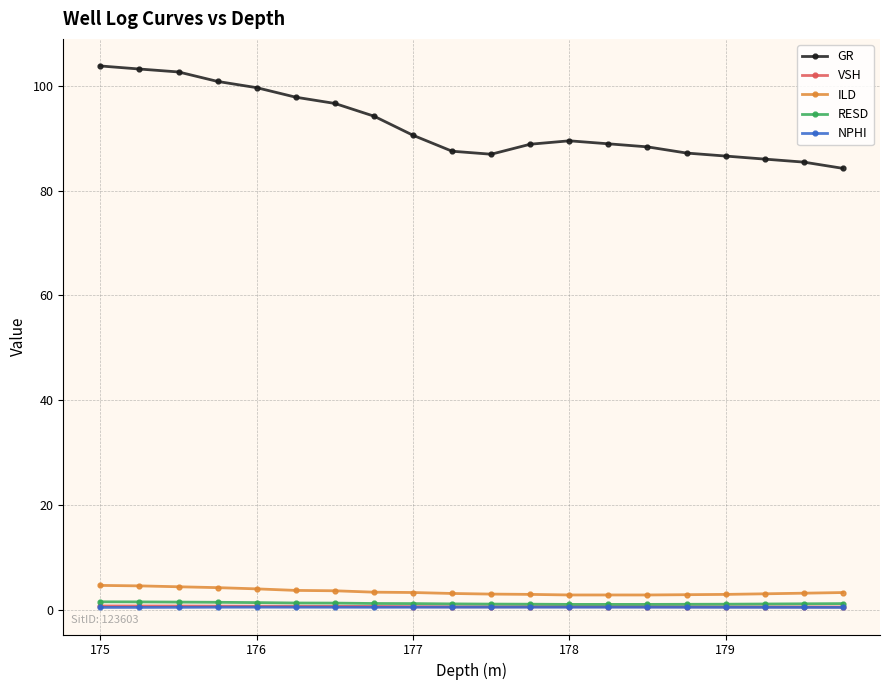

Which series has the largest total across all categories?

GR